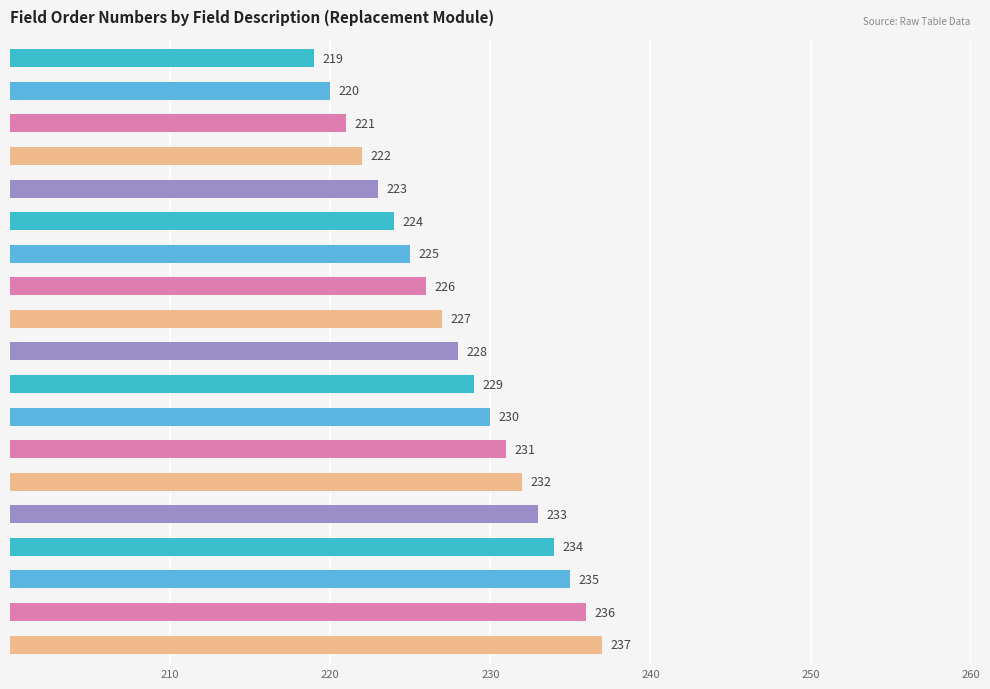

How many data points does each series have?

19